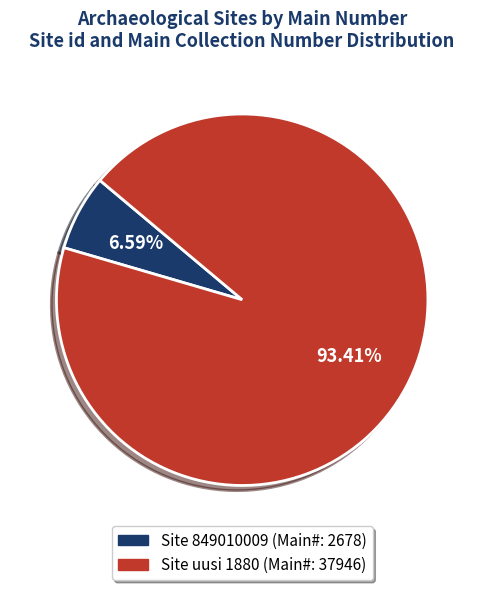

Combined, do Site uusi 1880 (Main#: 37946) and Site 849010009 (Main#: 2678) account for over 50%?

Yes